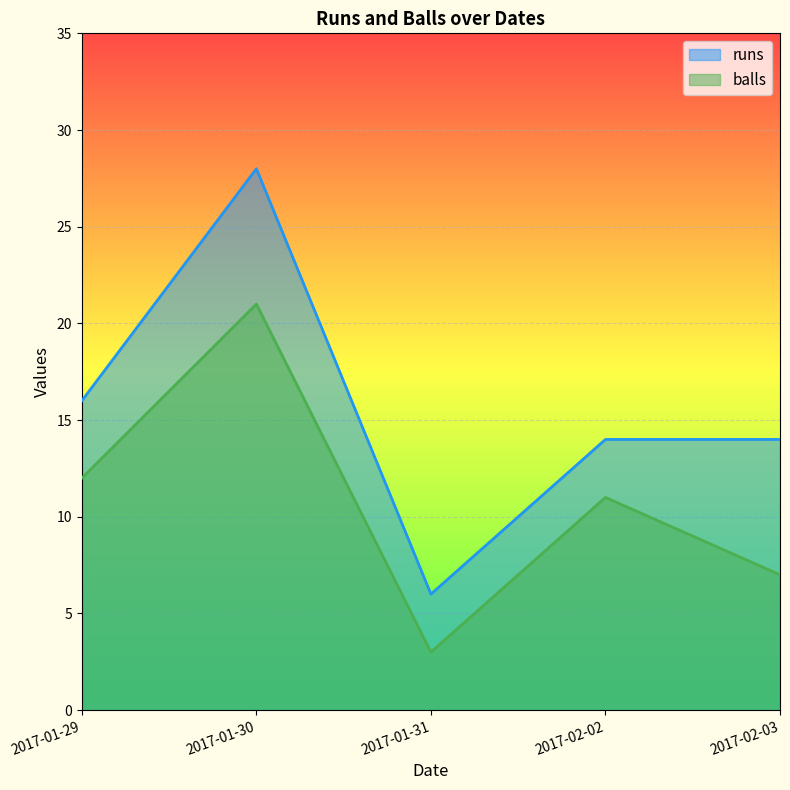

How many series are shown in this chart?

2